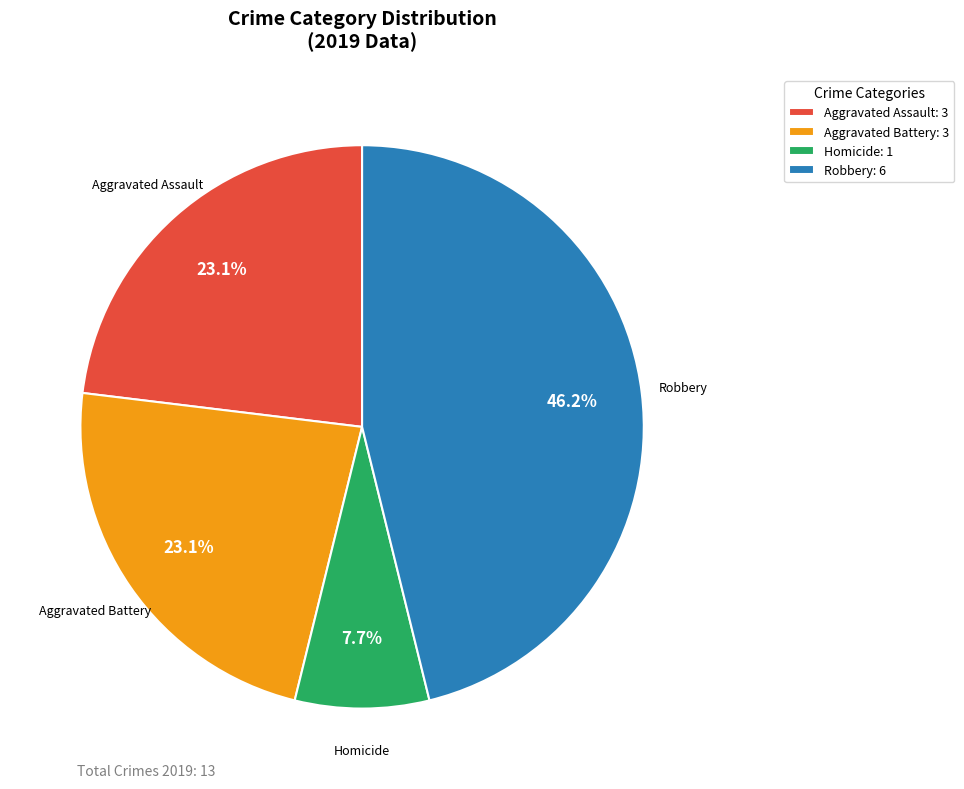

Which has a higher value, Robbery: 6 or Homicide: 1?

Robbery: 6